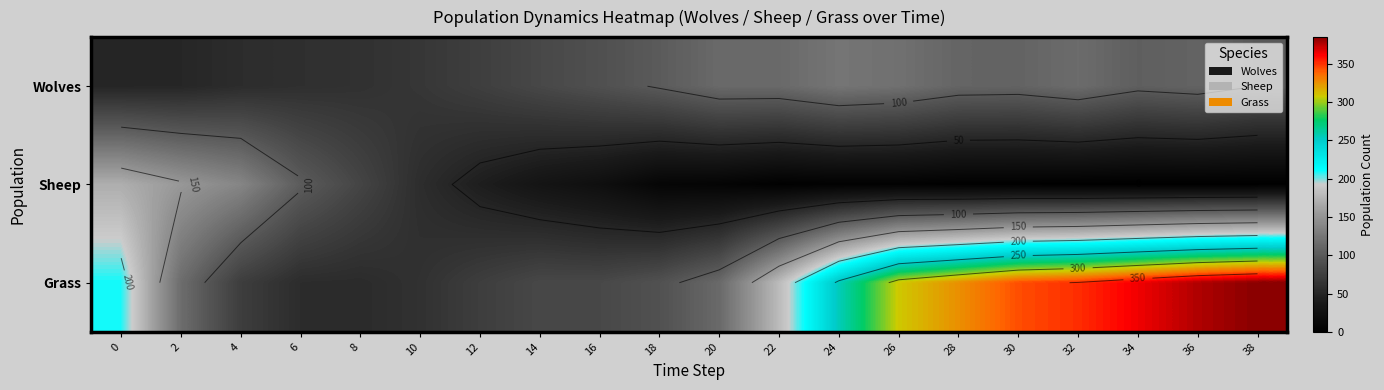

Which series has the largest range (max minus min)?

Grass